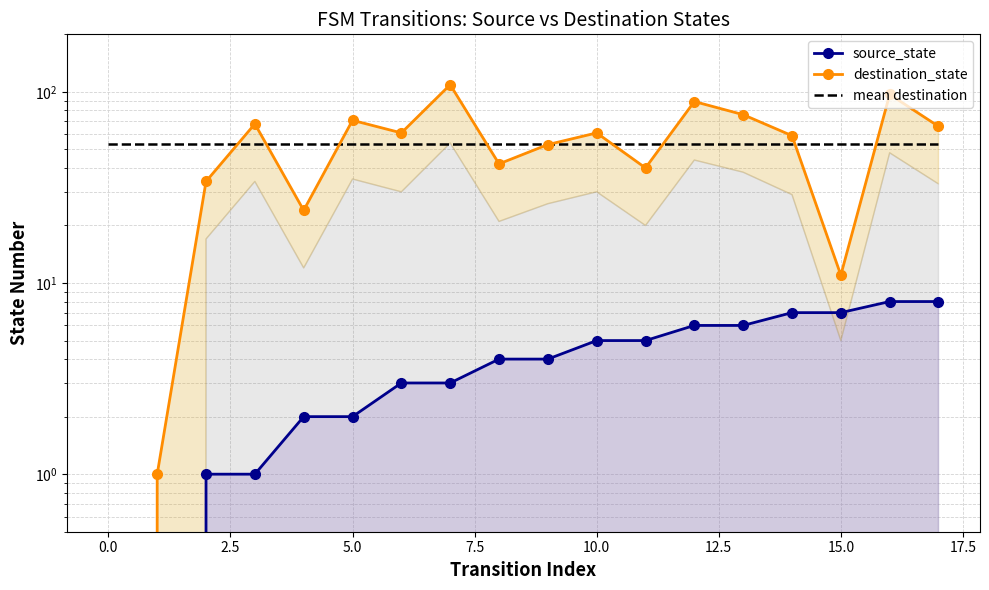

Which series has the largest total across all categories?

destination_state